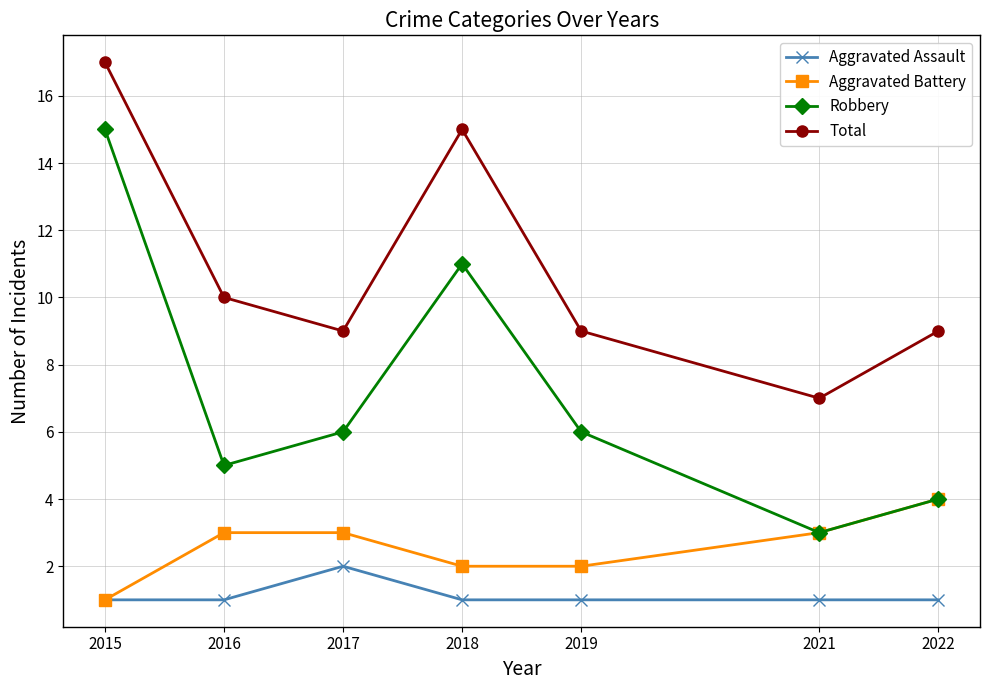

The Total series shows 5 at 2018. True or false?

False